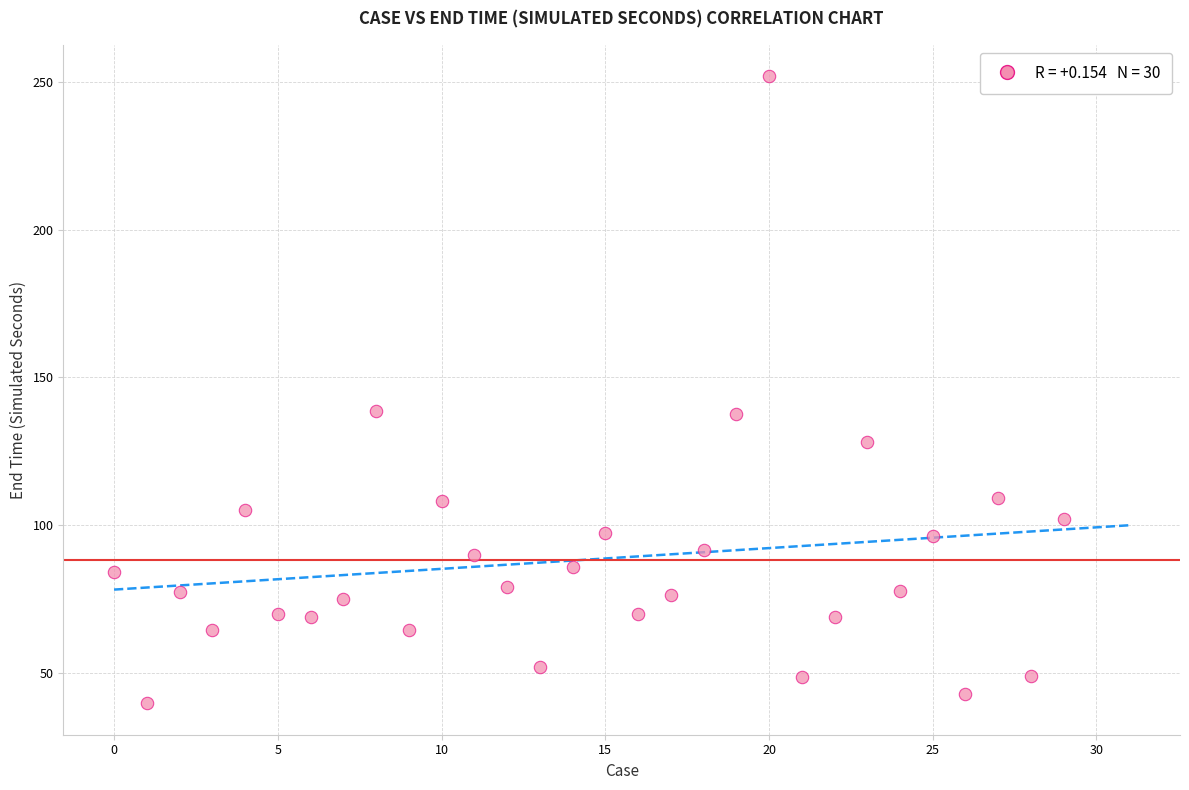

What is the range of Y values (max minus min)?

212.4